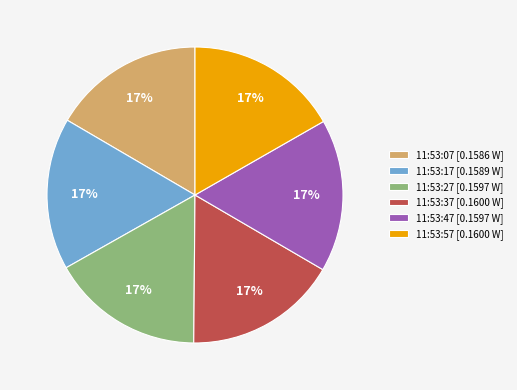

The 11:53:07 slice represents 17% of the pie. True or false?

True